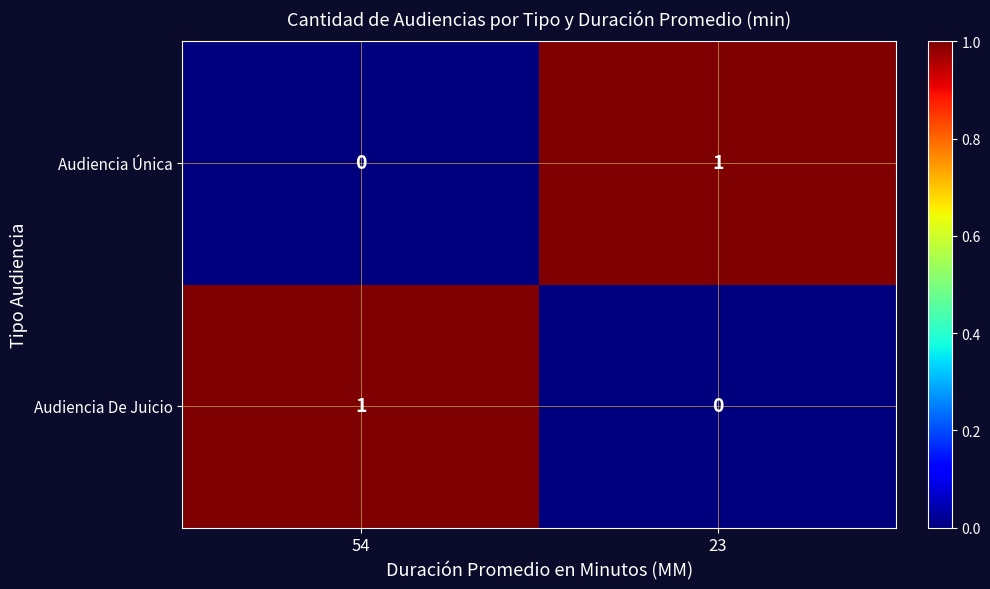

At which label is Audiencia De Juicio closest to 0?

23